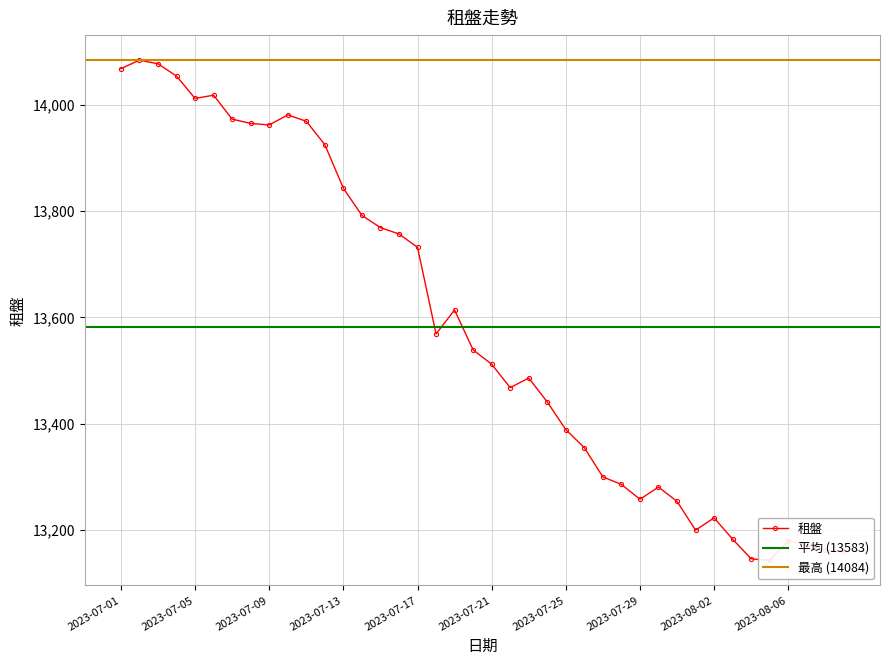

How many data points does each series have?

40